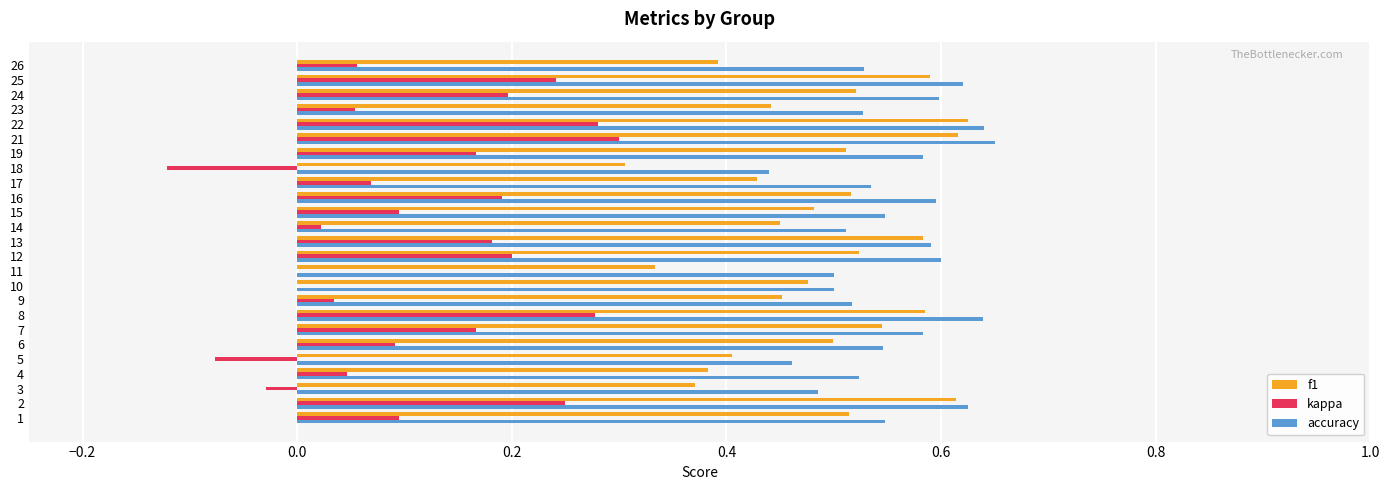

The value of kappa at 2 is 0.4. True or false?

False